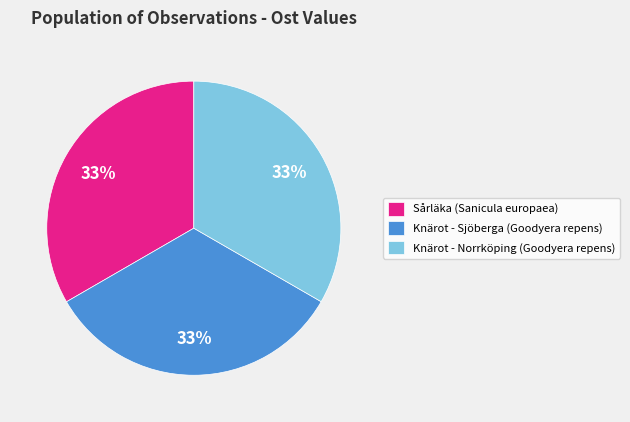

Is there any slice that represents more than half of the pie?

No